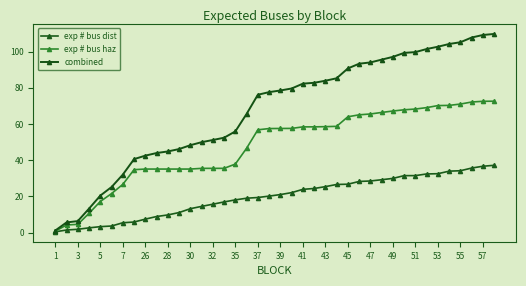

Rank the series by their average value, from lowest to highest.

exp # bus dist, exp # bus haz, combined